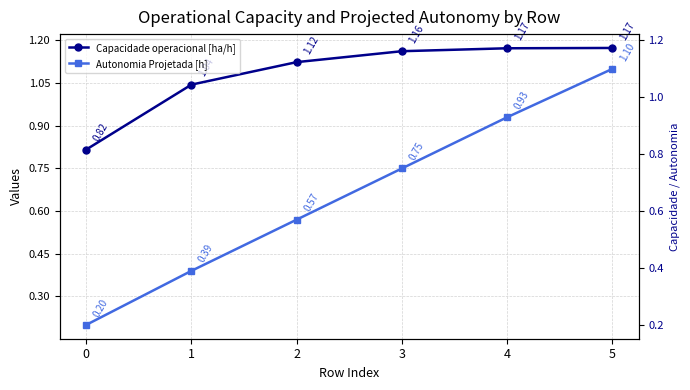

Which has a higher value, 4 or 5?

5